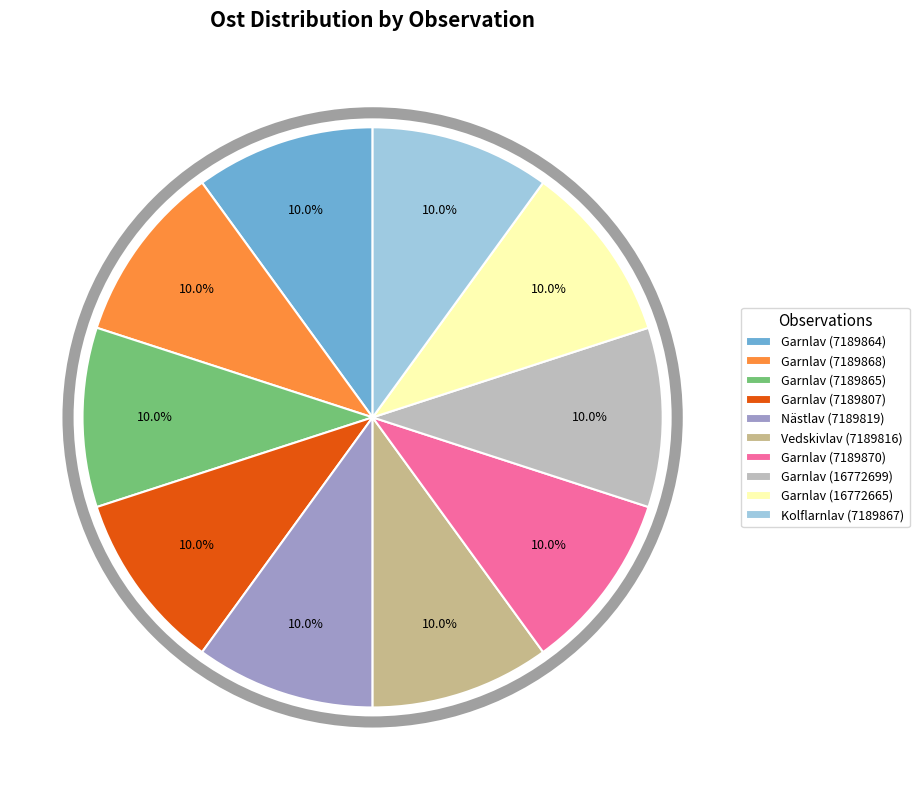

What percentage is the Garnlav (7189868) slice, to the nearest percent?

10%